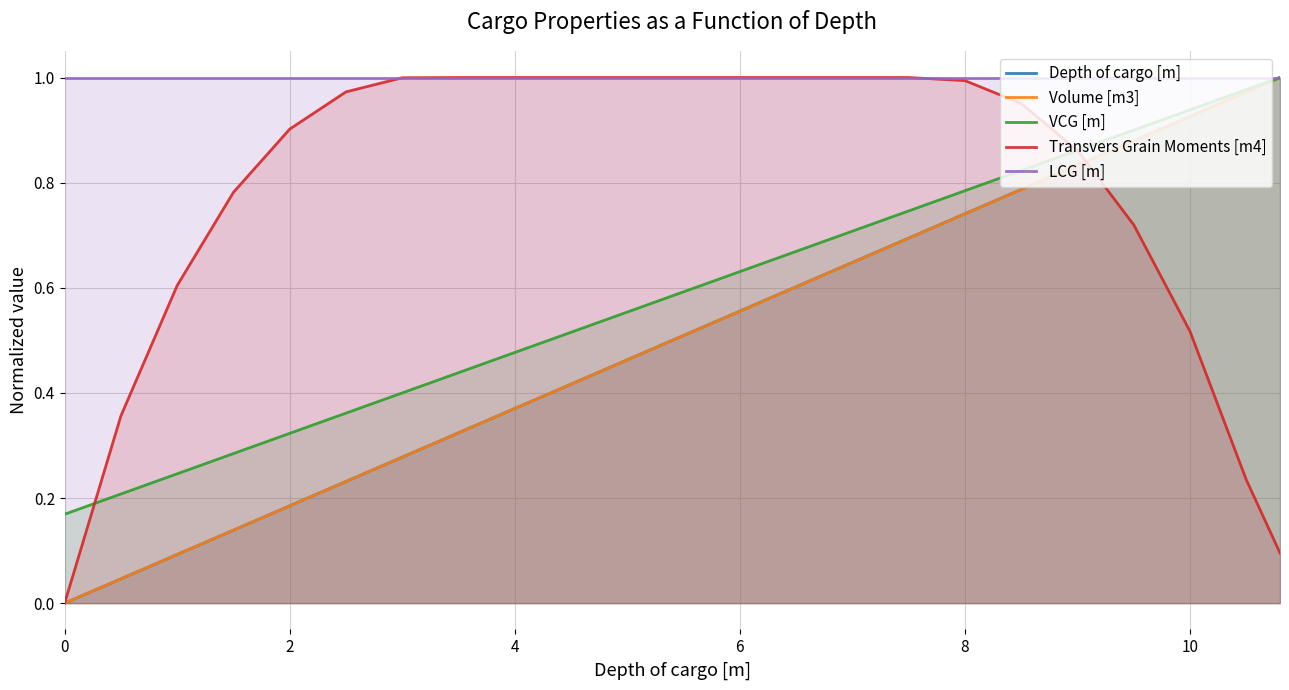

Which series has the largest total across all categories?

LCG [m]